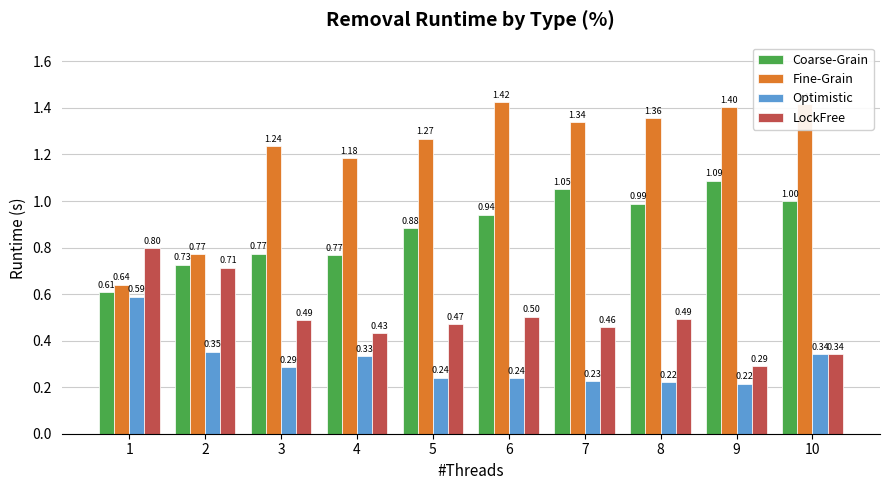

At which category is the sum across all series the highest?

6